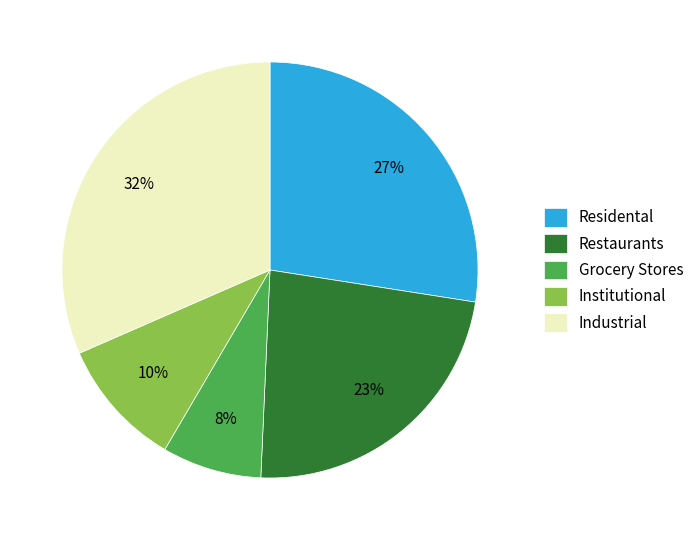

Which slice is the largest?

Industrial